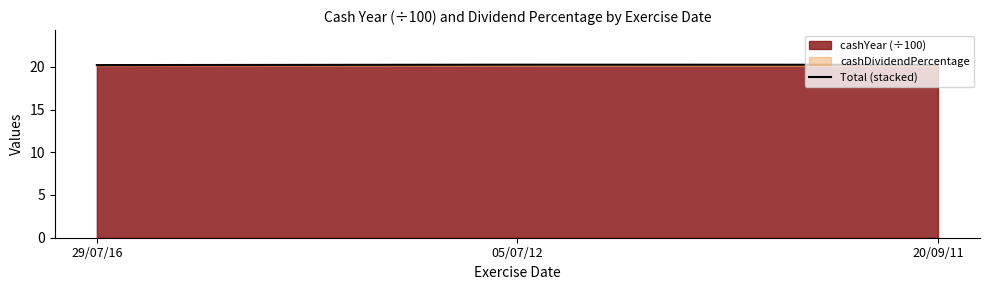

What is the label of the 1st point from the right?

20/09/11